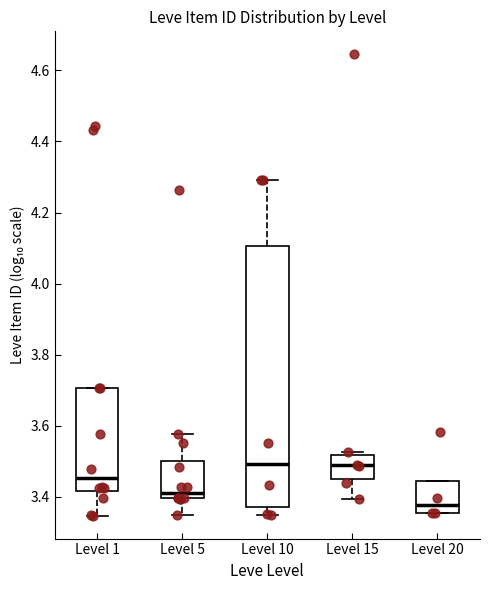

Where is the upper edge of the box for Level 20 on the y-axis? The values are not printed on the chart, so give them approximately, as read against the axis.

3.44